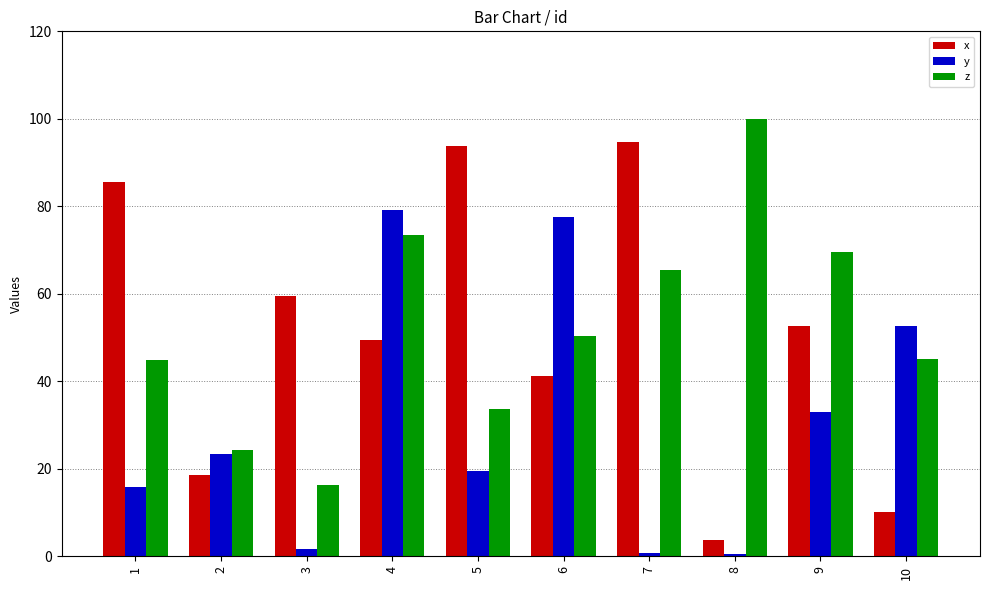

How many data points in x are less than 52?

5